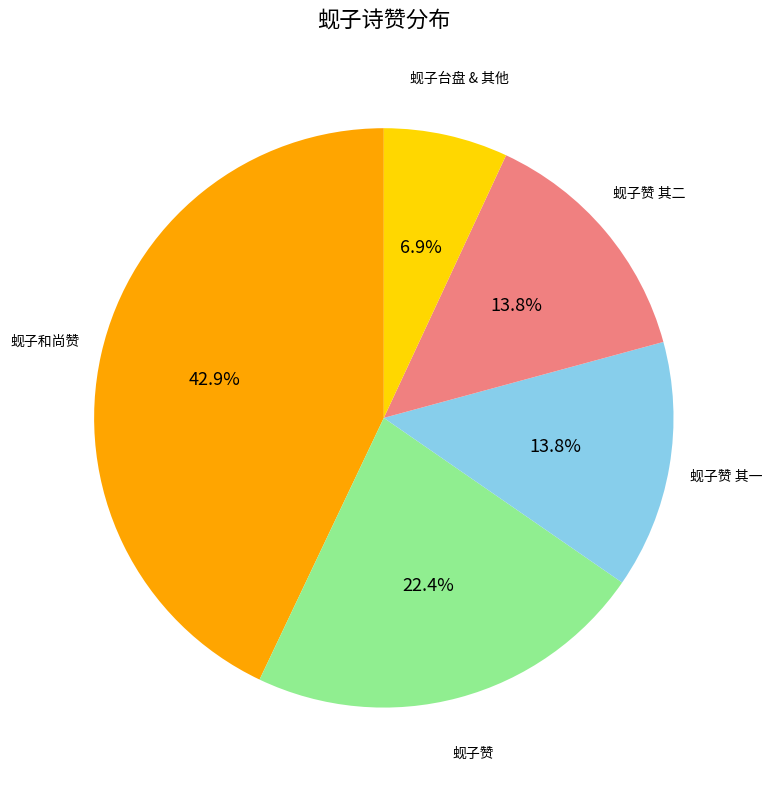

Is there a majority slice in this chart?

No